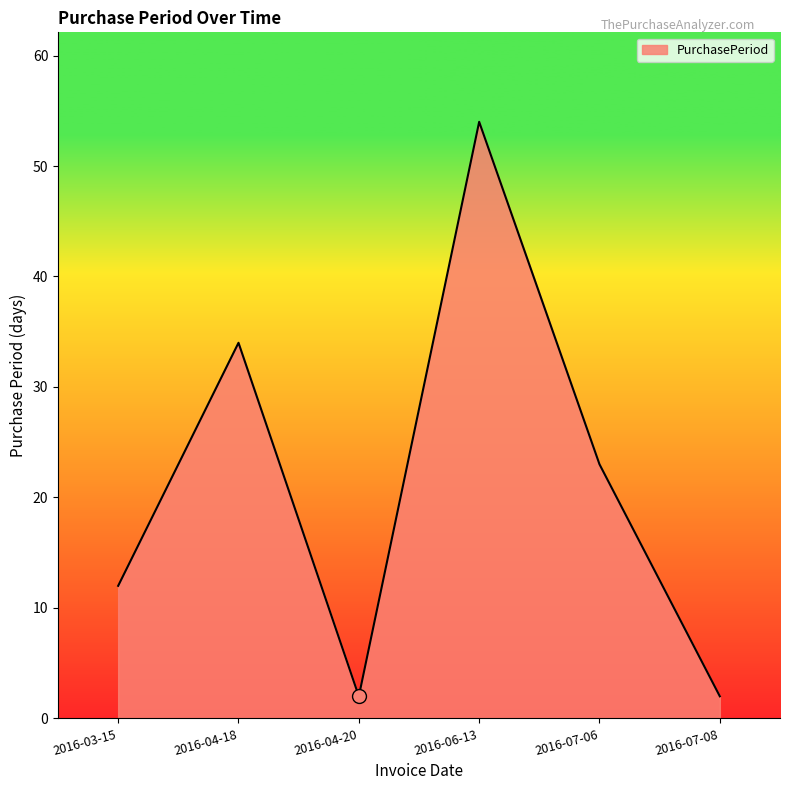

Between 2016-06-13 and 2016-04-18, which is larger?

2016-06-13